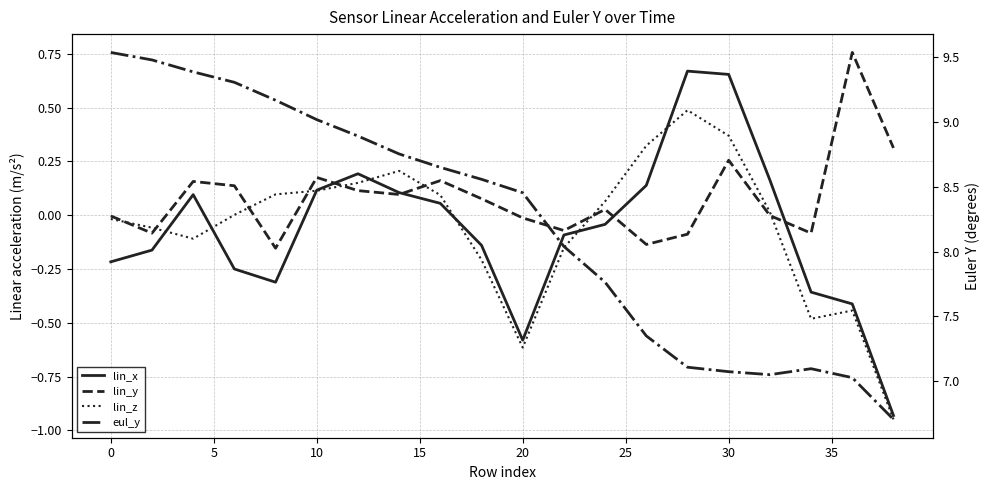

True or false: lin_y has a value of 0.3 at 5.

False